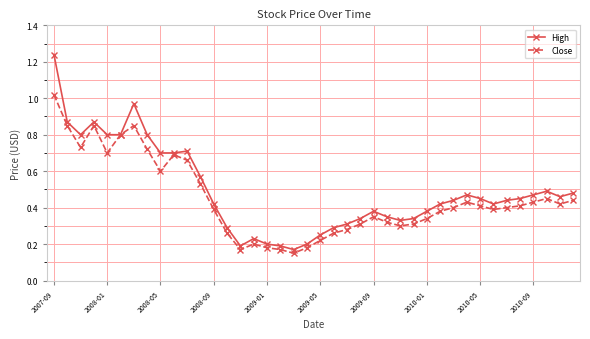

List the series in order of their peak value, highest first.

High, Close